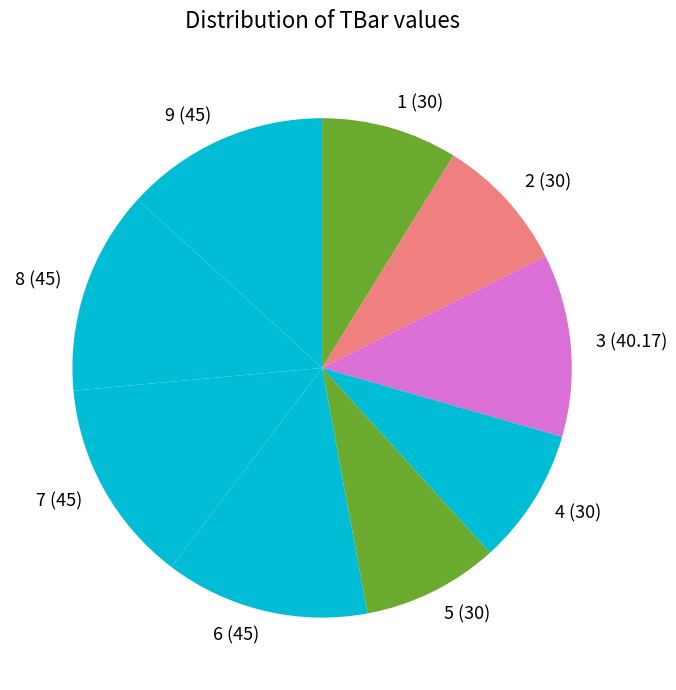

Is 8 the majority of the pie?

No